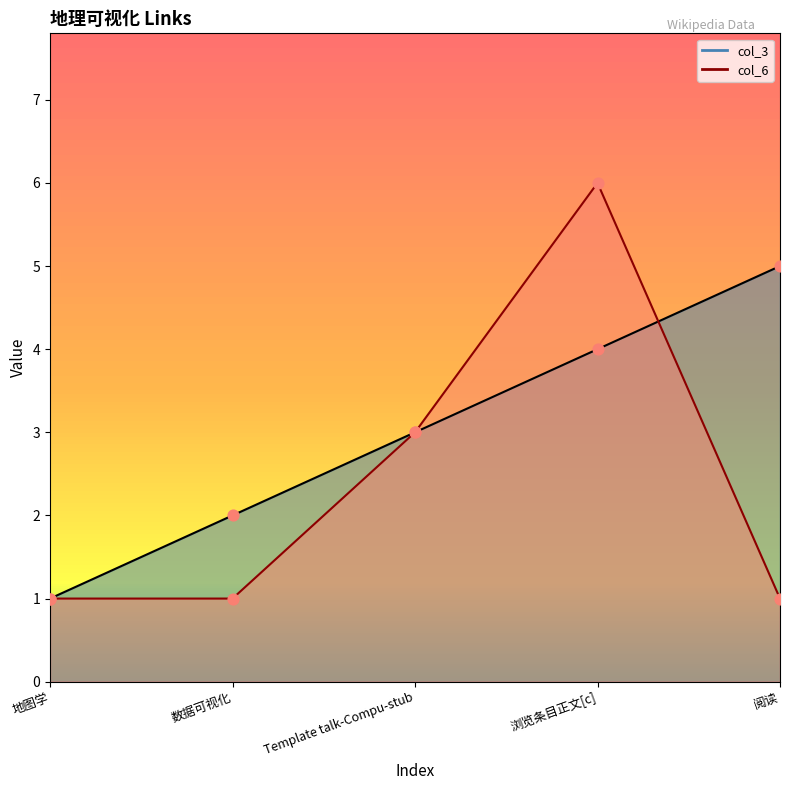

At how many categories does at least one series exceed 5?

1